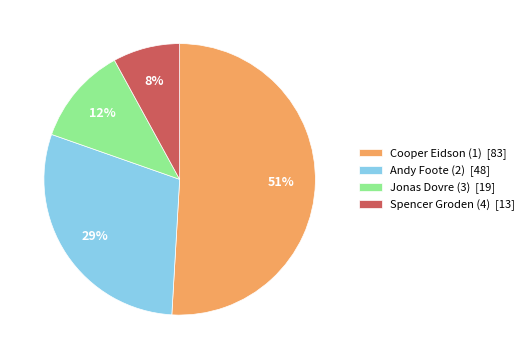

What is the smallest slice in the pie chart?

Spencer Groden (4)